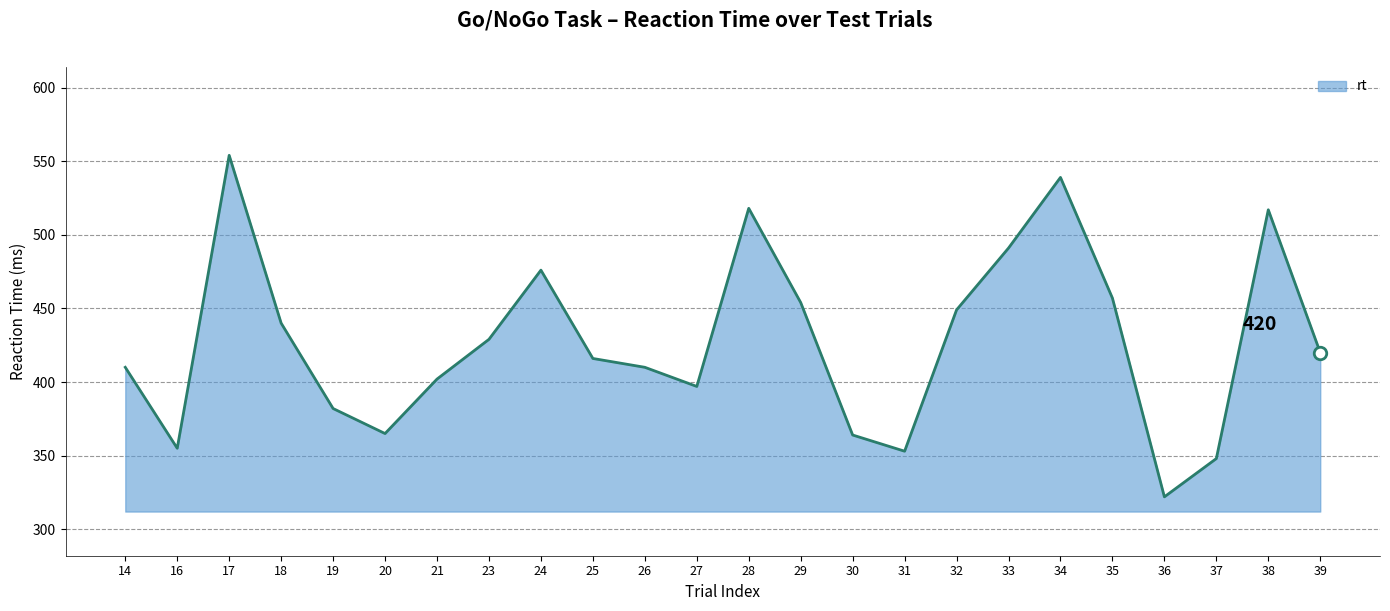

What is the change in value from 23 to 36?

-107